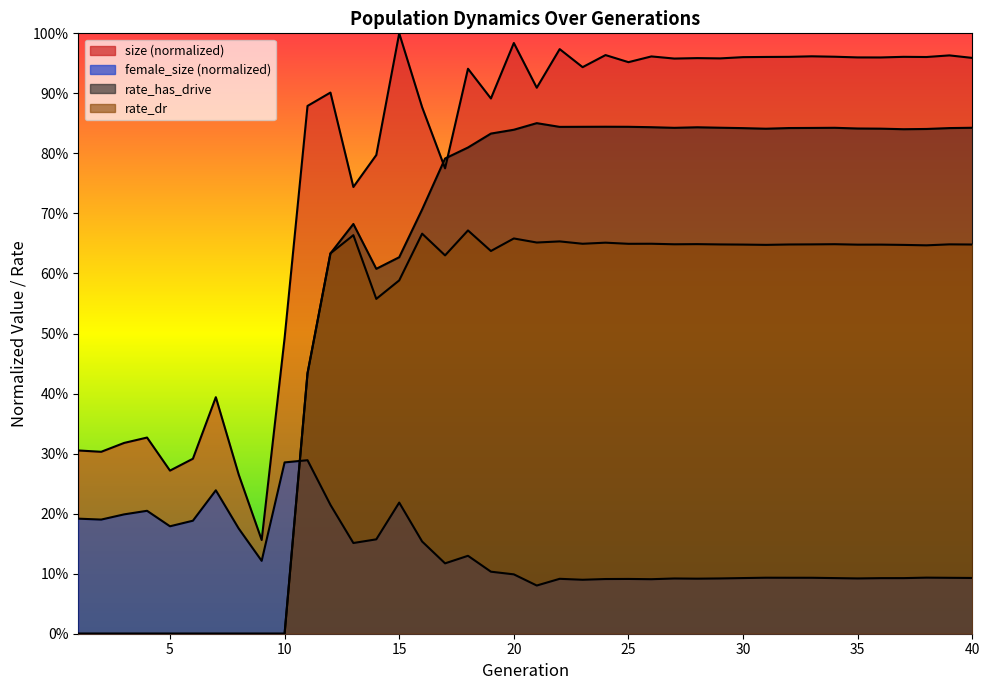

How many data points does each series have?

40